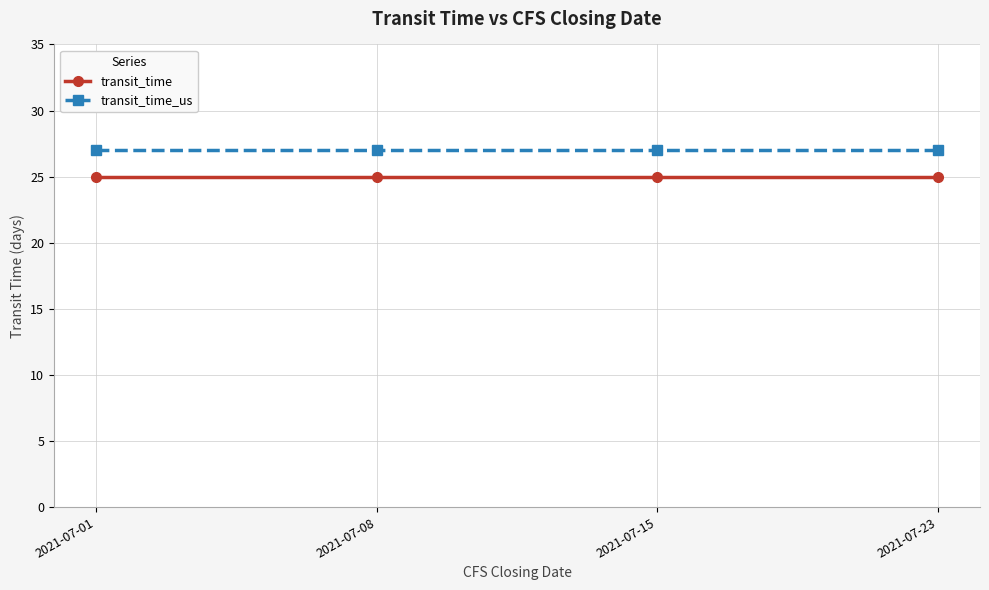

Reading right to left, extract all data points from this chart.

transit_time: 25	25	25	25
transit_time_us: 27	27	27	27